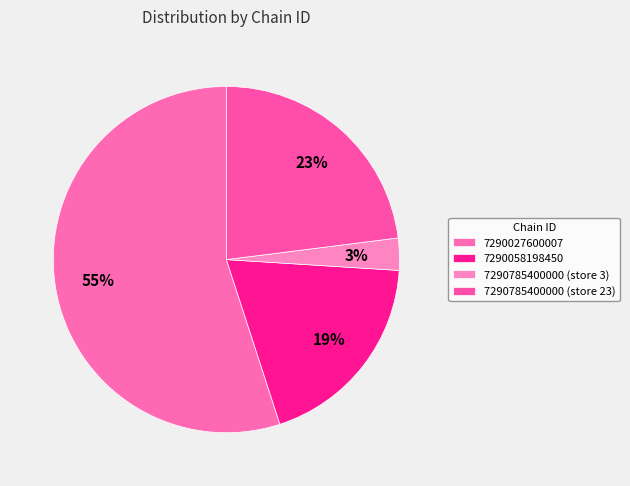

How many slices are in this pie chart?

4